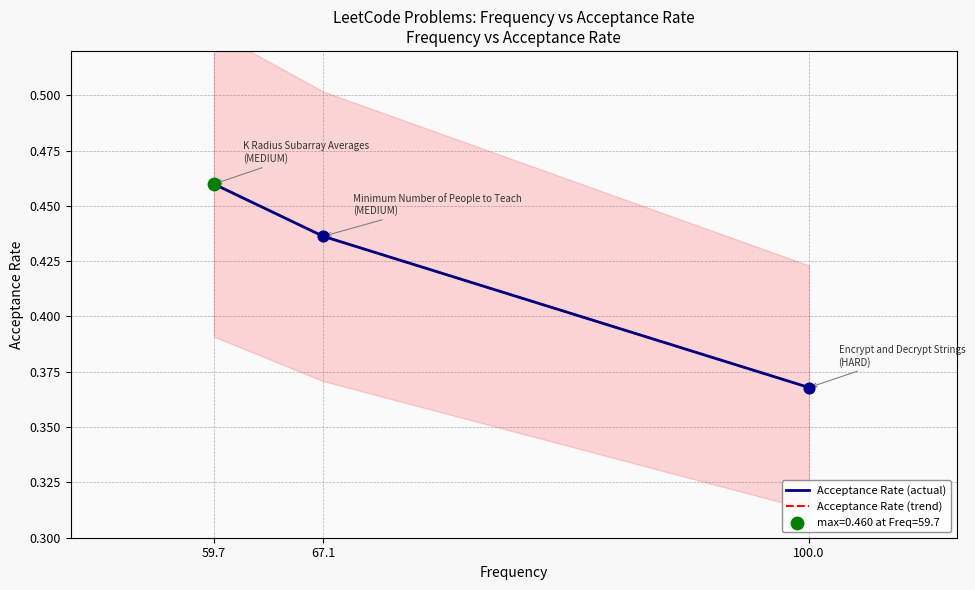

Which series has the largest Y range (max minus min)?

Acceptance Rate (actual)